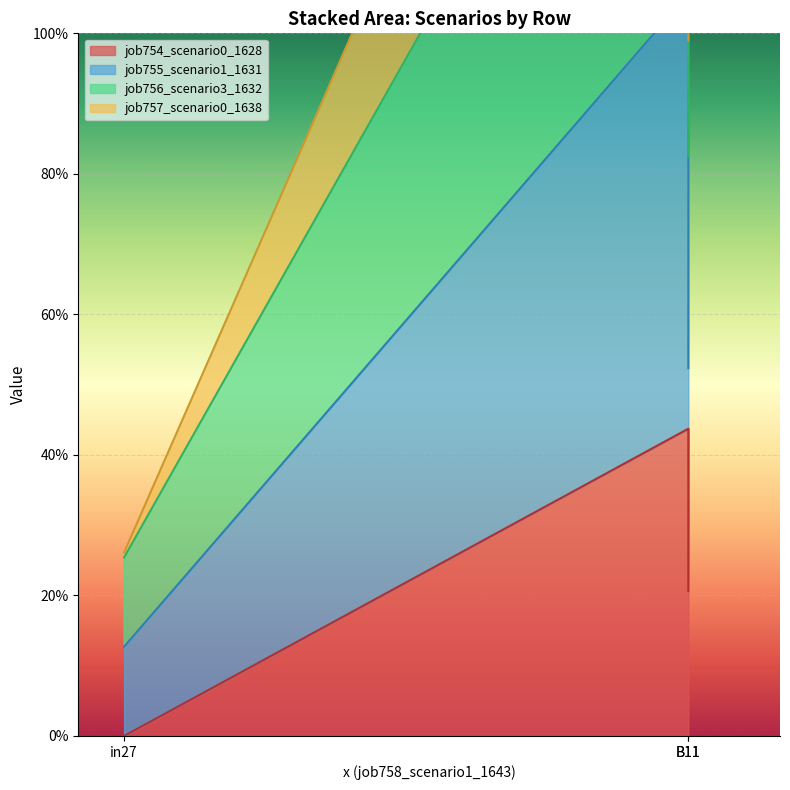

What are all the series names shown in the legend?

job754_scenario0_1628, job755_scenario1_1631, job756_scenario3_1632, job757_scenario0_1638